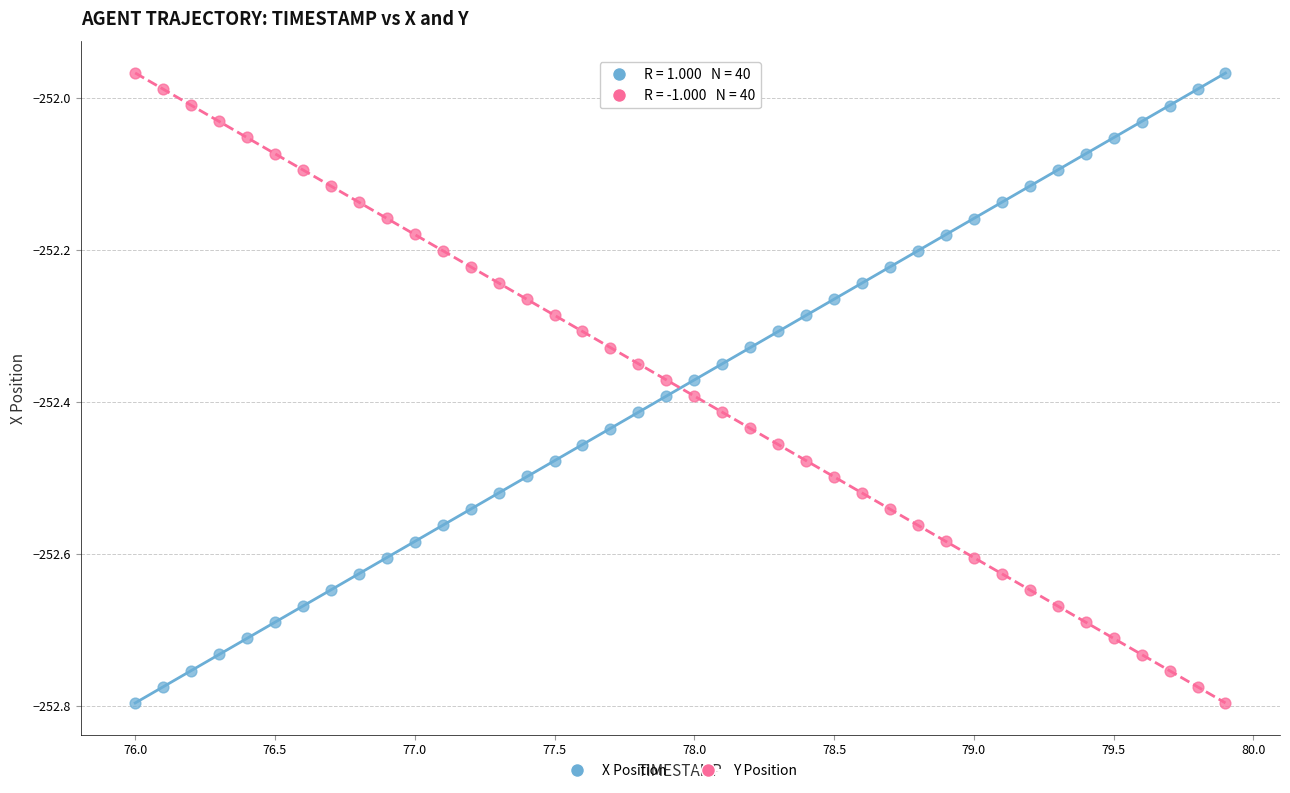

What is the X range (max minus min) for the scatter plot?

3.9